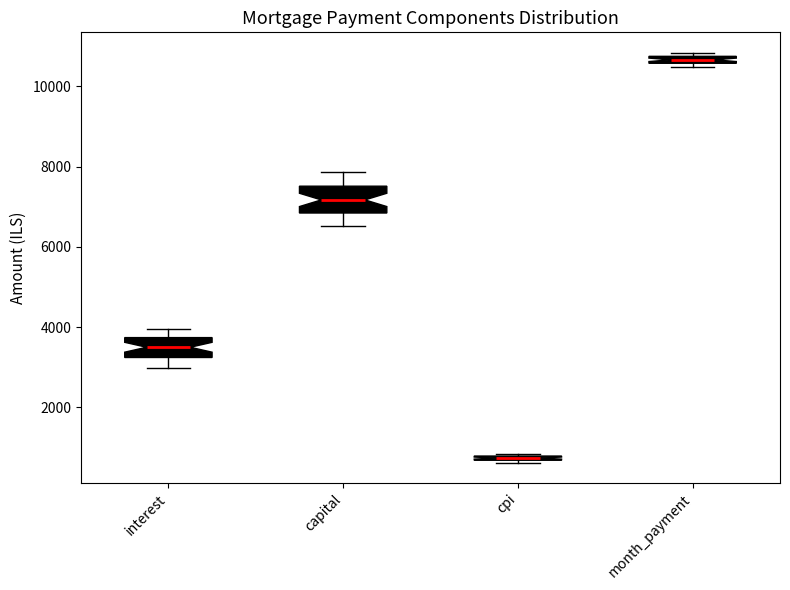

Which box has the highest median line?

month_payment